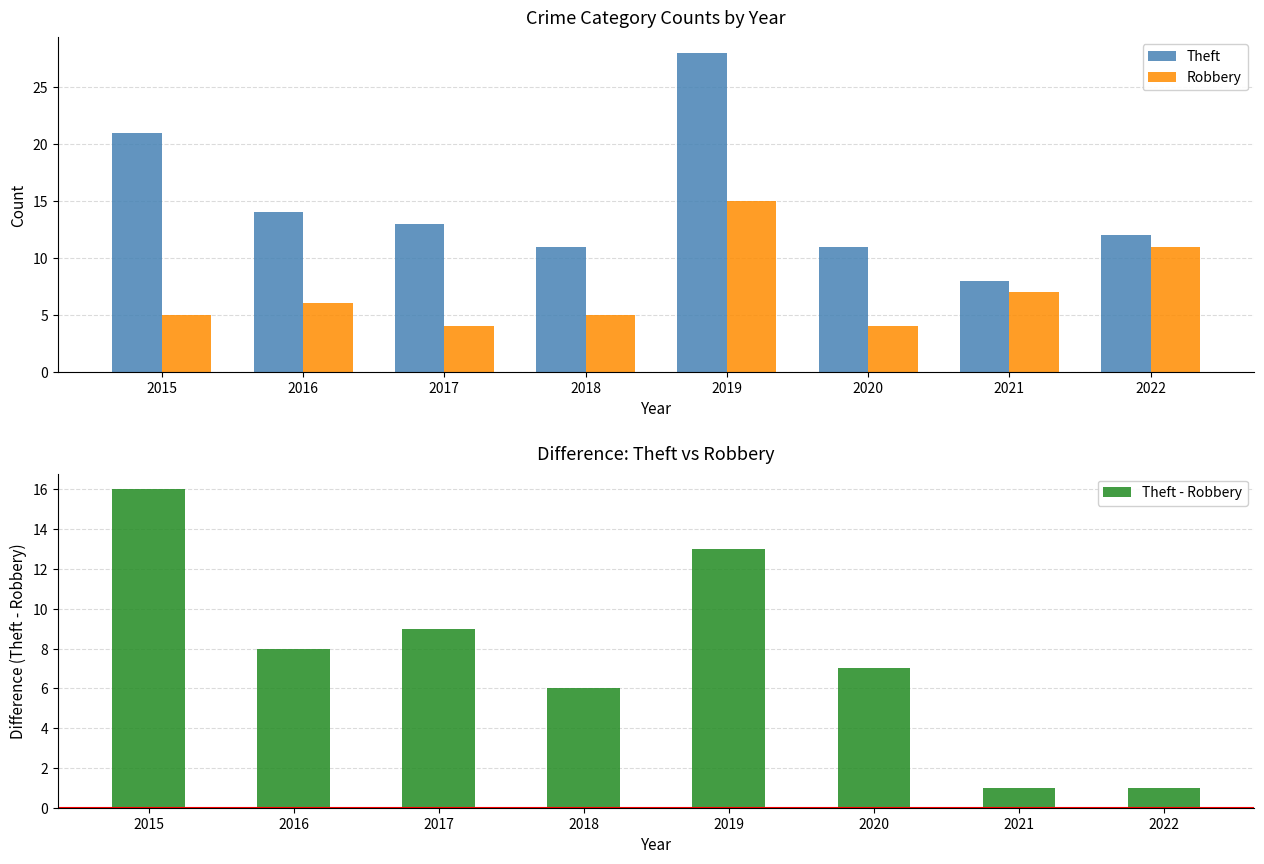

Reading left to right, list all the values displayed in this chart.

Theft: 21	14	13	11	28	11	8	12
Robbery: 5	6	4	5	15	4	7	11
Theft - Robbery: 16	8	9	6	13	7	1	1